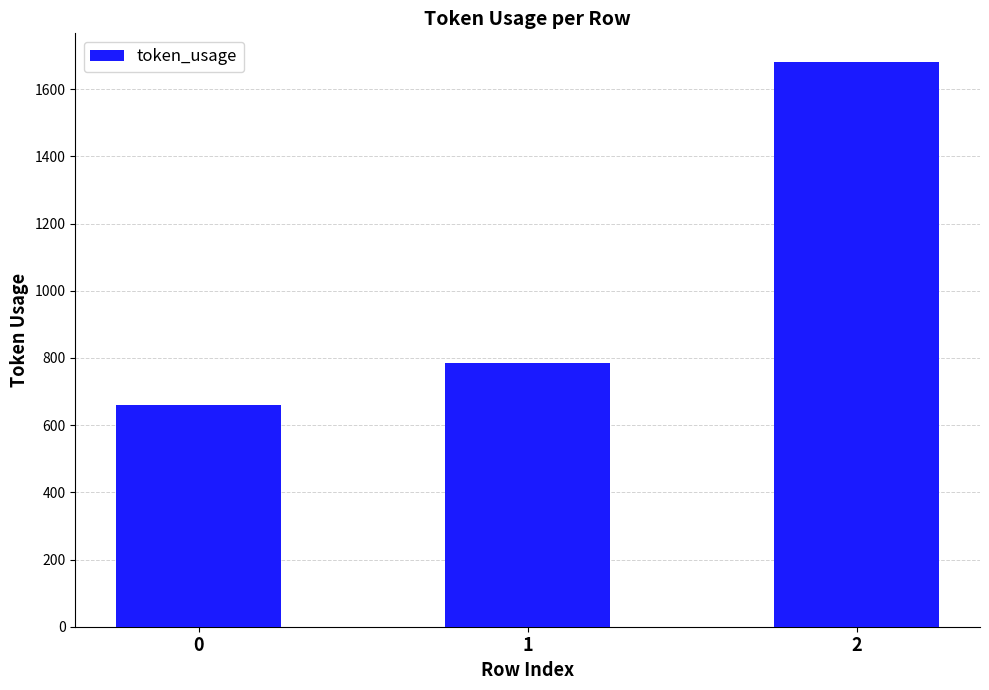

What is the value of the 2nd bar from the left?

786